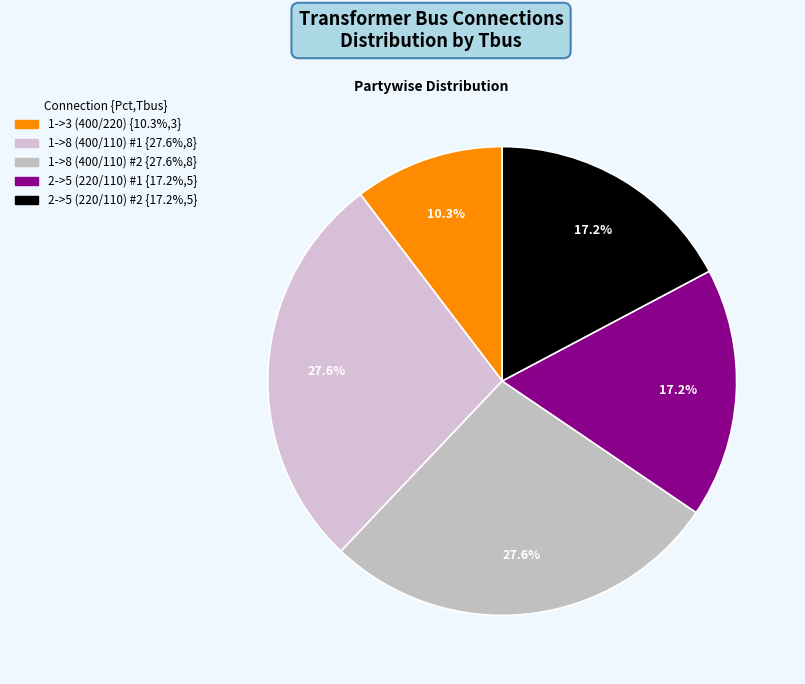

Does 1->8 (400/110) #1 represent more than half of the total?

No